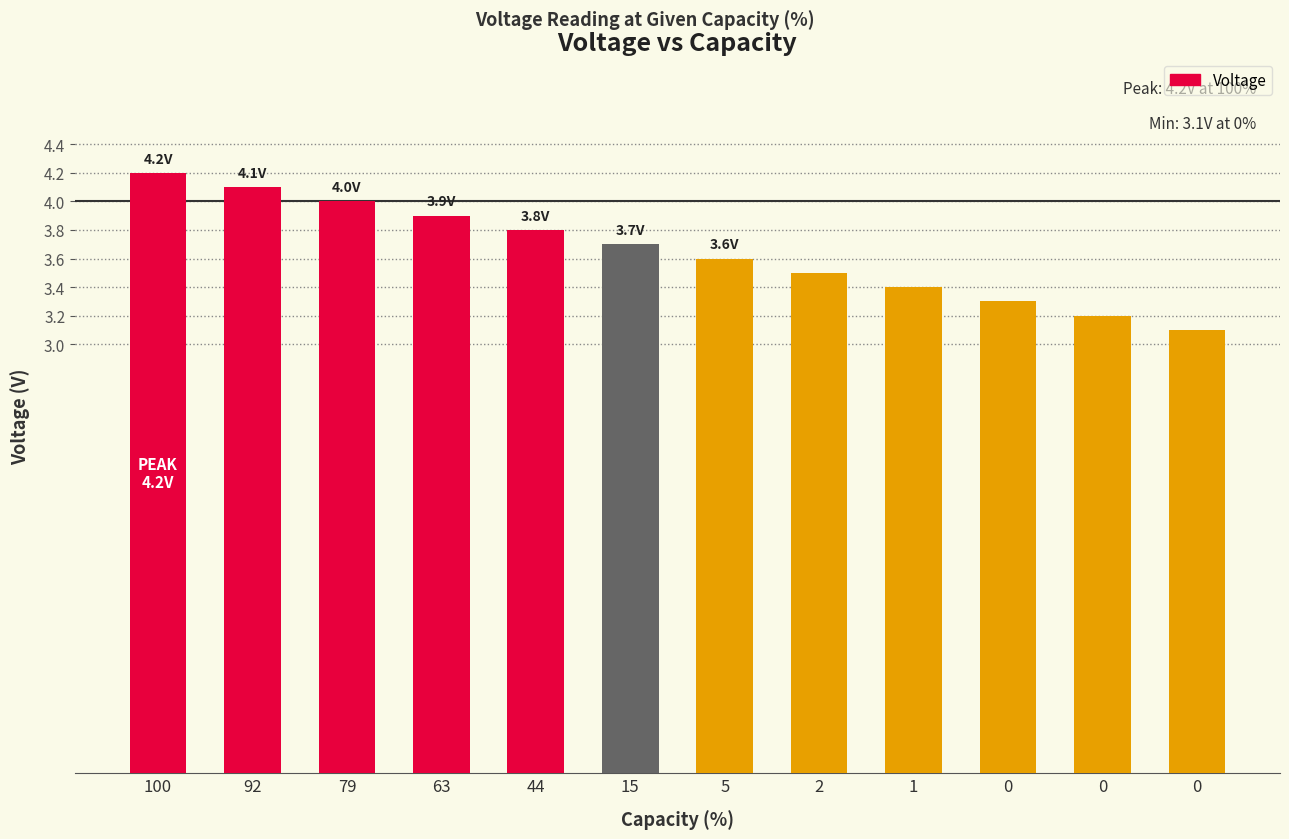

What is the ratio of the value at 1 to the value at 44?

0.9